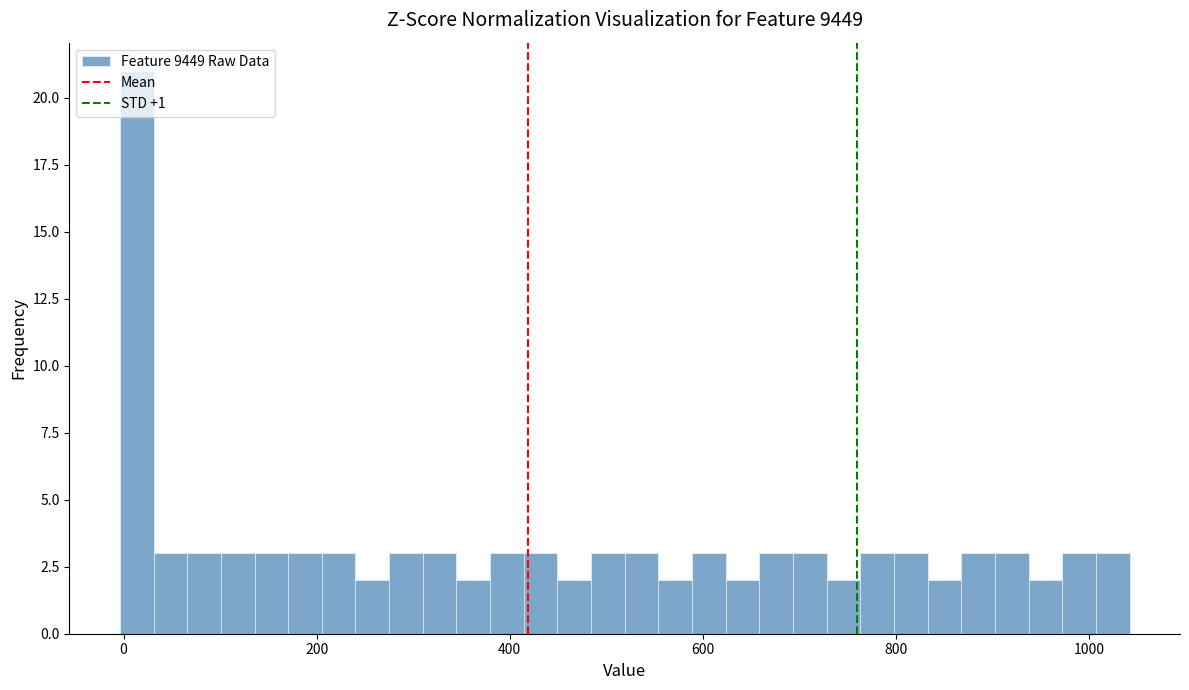

Read against the x-axis, roughly where is the centre of the tallest bar?

20